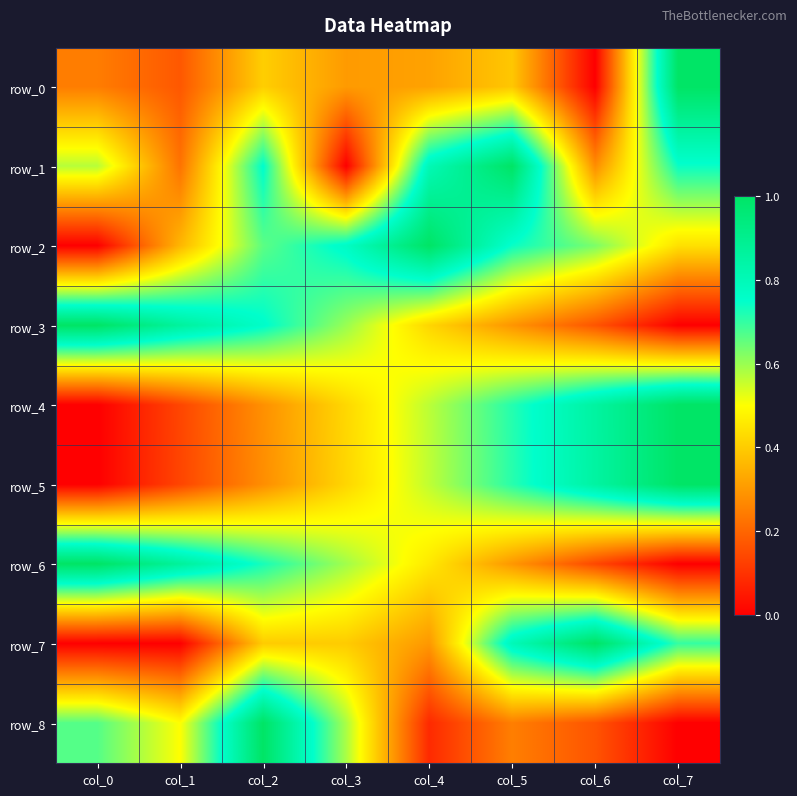

List the labels in order of row_7 value, smallest first.

col_0, col_1, col_4, col_2, col_3, col_7, col_5, col_6